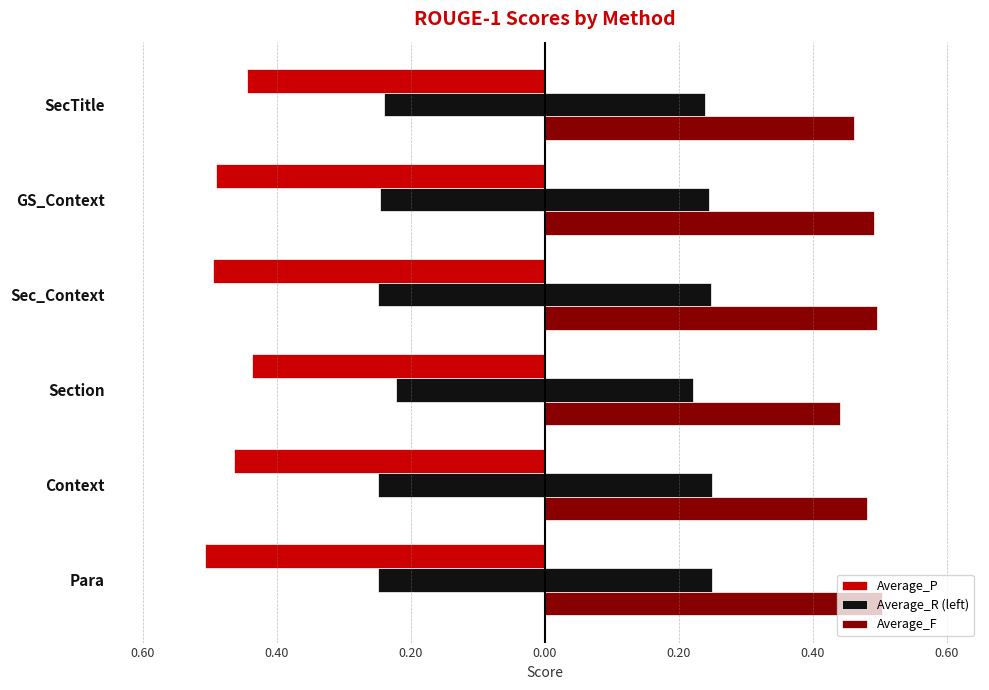

How many bars are there in each group?

3